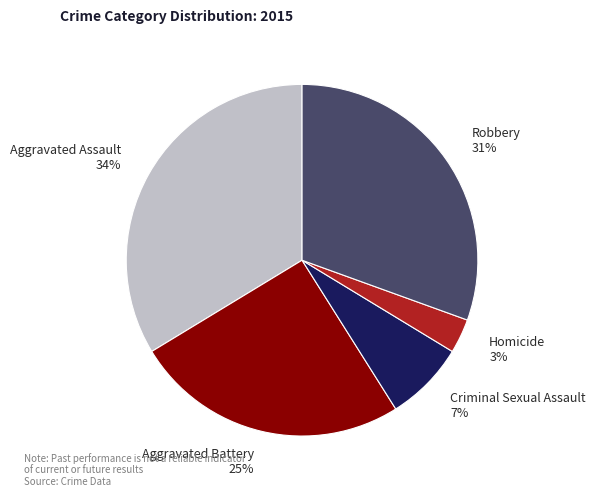

True or false: Criminal Sexual Assault accounts for 7% of the total.

True